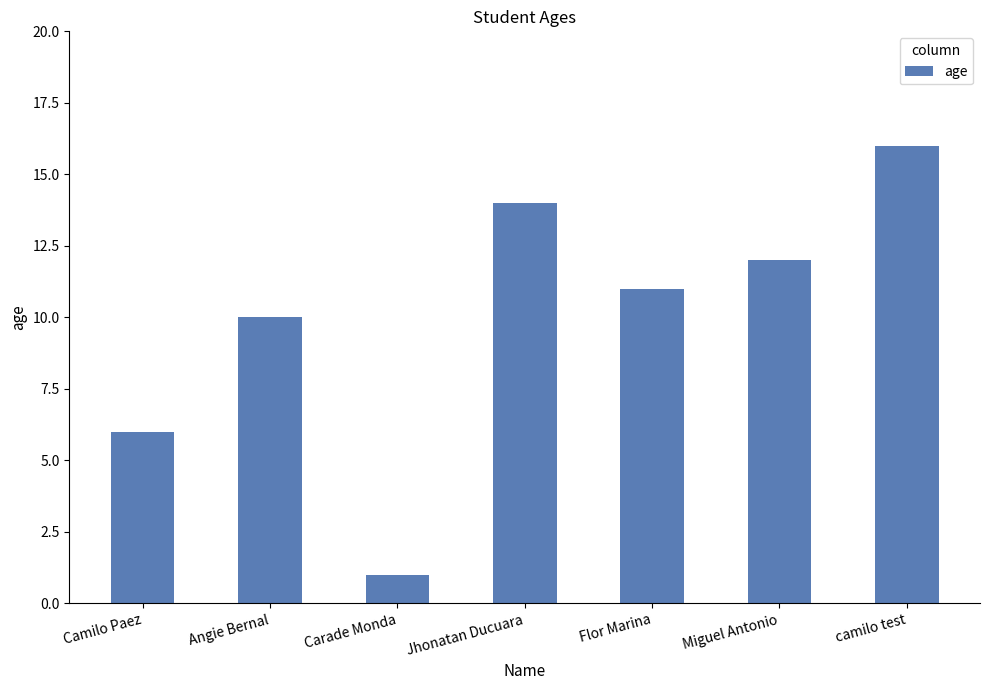

What is the average value?

10